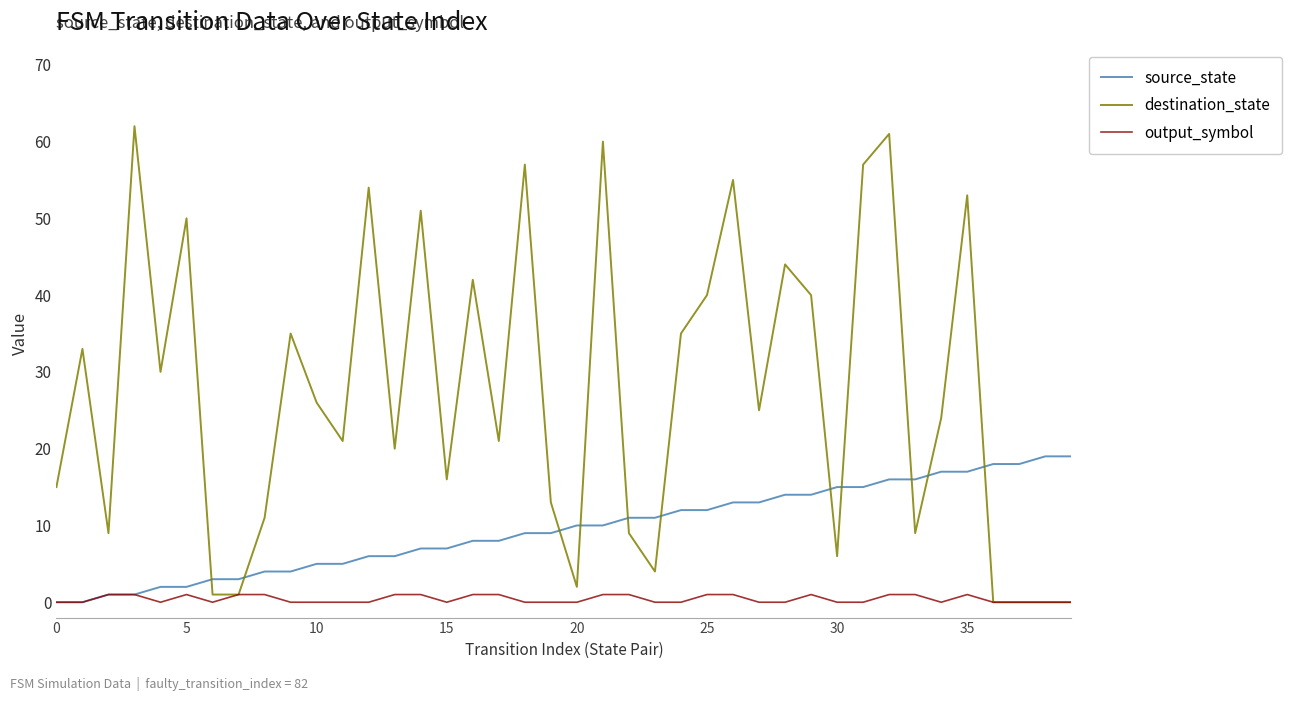

Rank the series by their average value, from lowest to highest.

output_symbol, source_state, destination_state